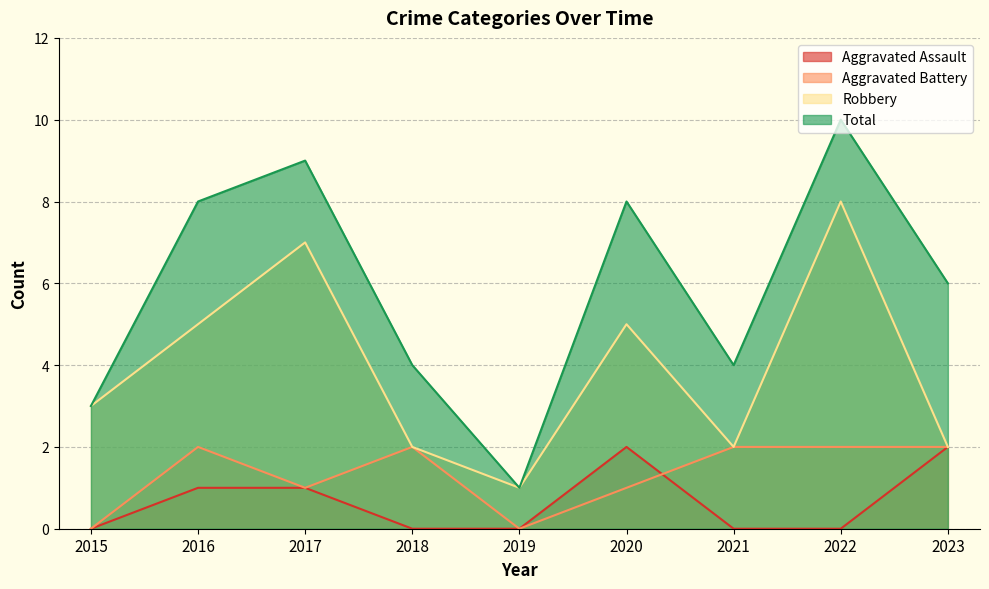

Between 2018 and 2019, which series saw the biggest shift?

Total